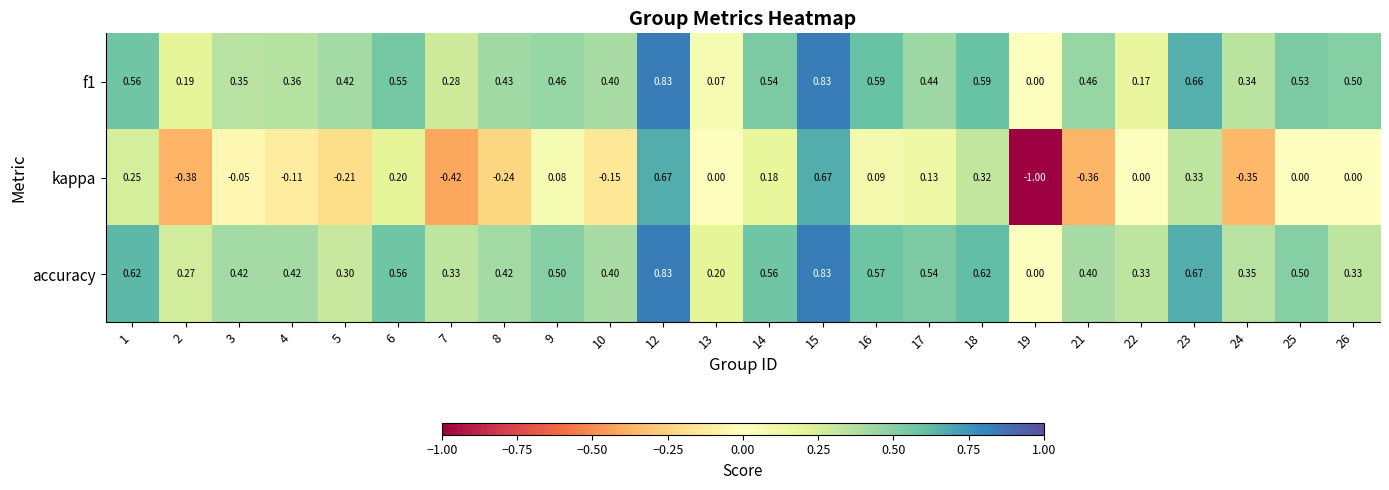

Which series has the largest total across all categories?

accuracy